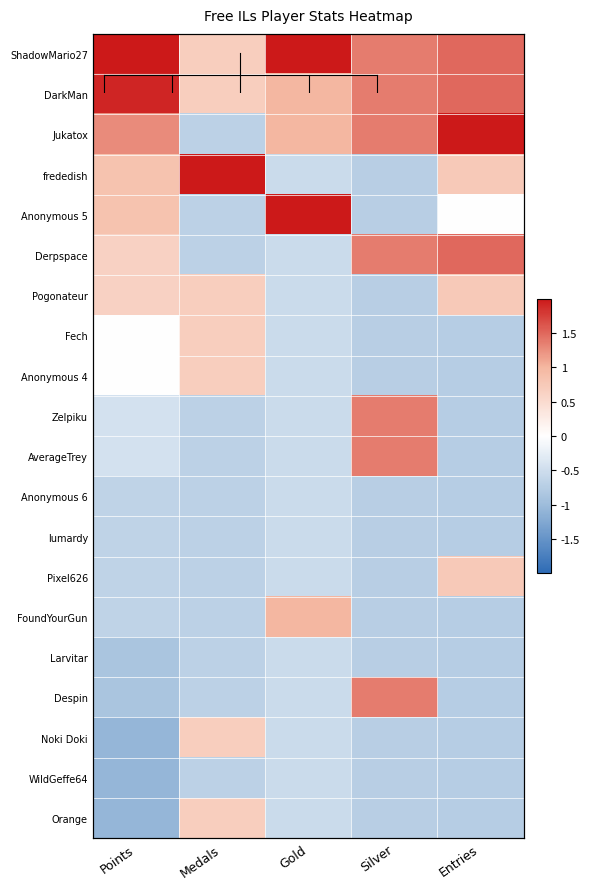

What is the lowest value of the frededish series?

-0.7